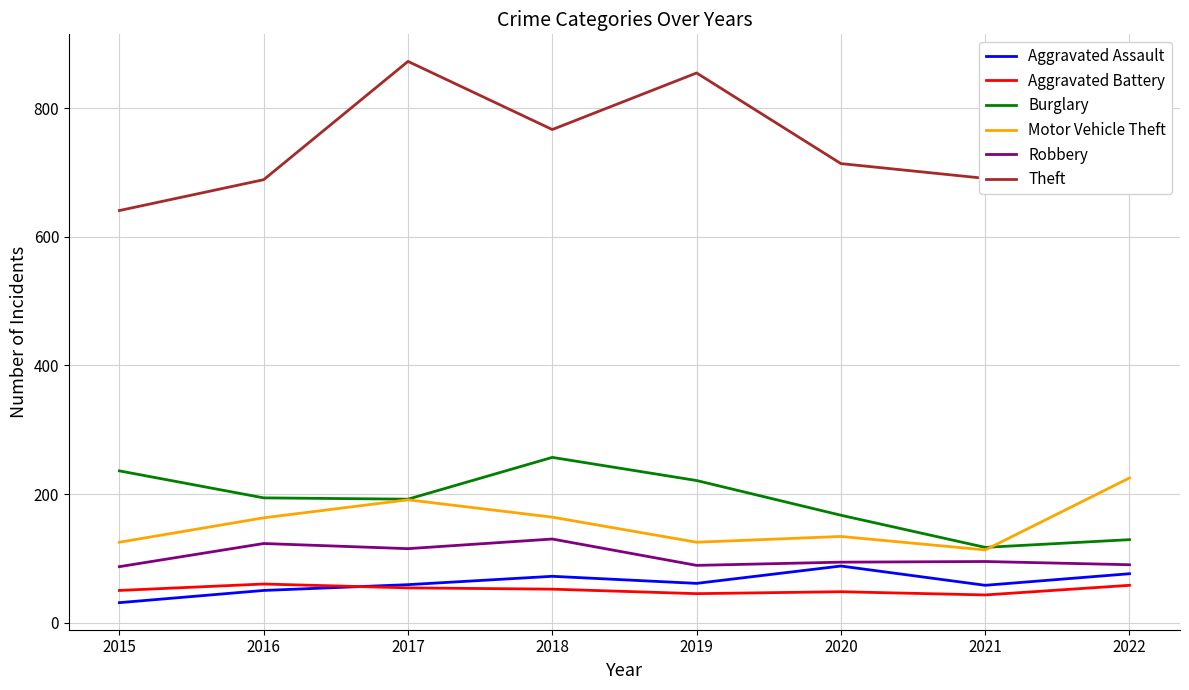

What is the sum of the Theft values at 2016 and 2019?

1544